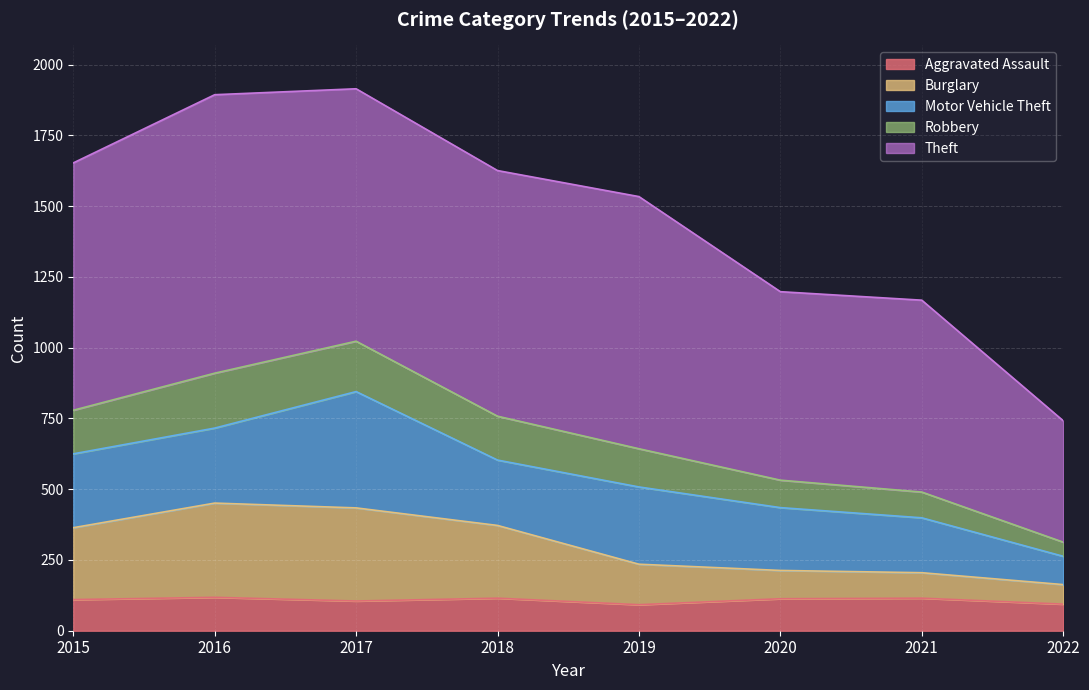

What is the total value across all series at 2015?

1653